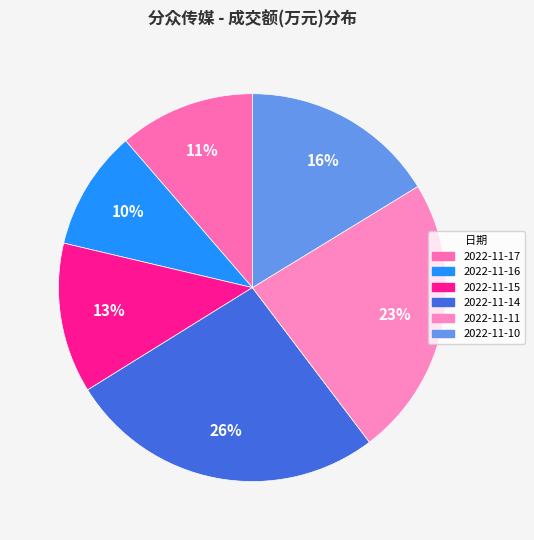

The 2022-11-16 slice represents 10% of the pie. True or false?

True